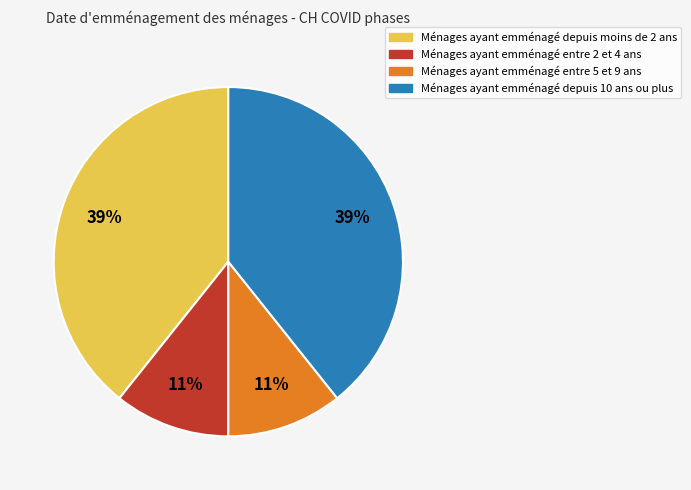

Is there any slice that represents more than half of the pie?

No